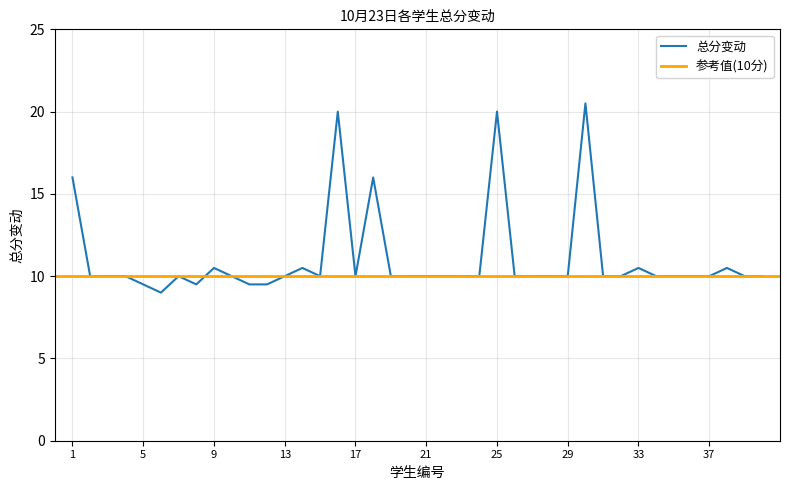

What is the value of the 24th point from the left?

10.0